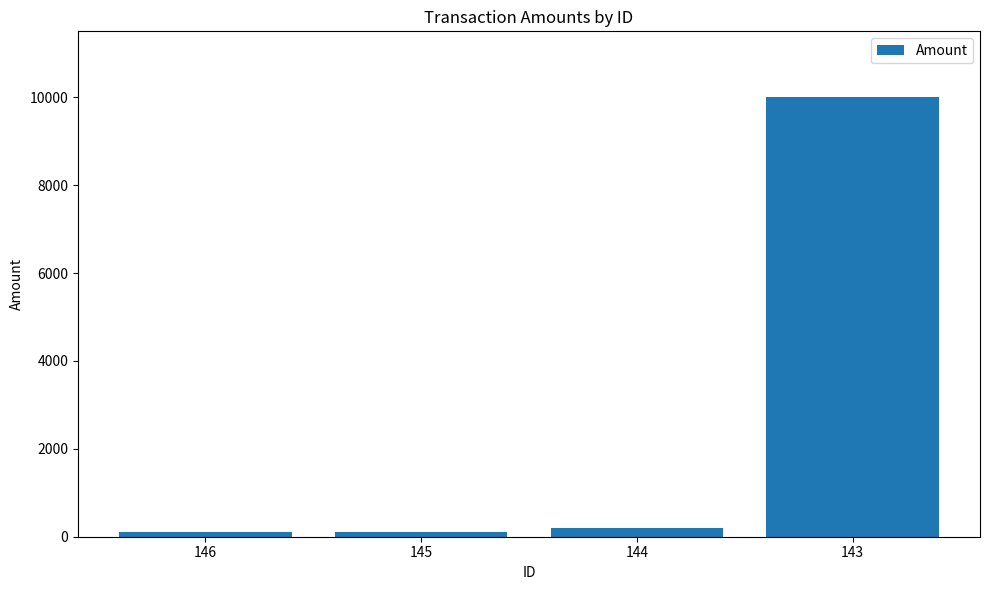

What is the value of the 1st bar from the left?

103.1